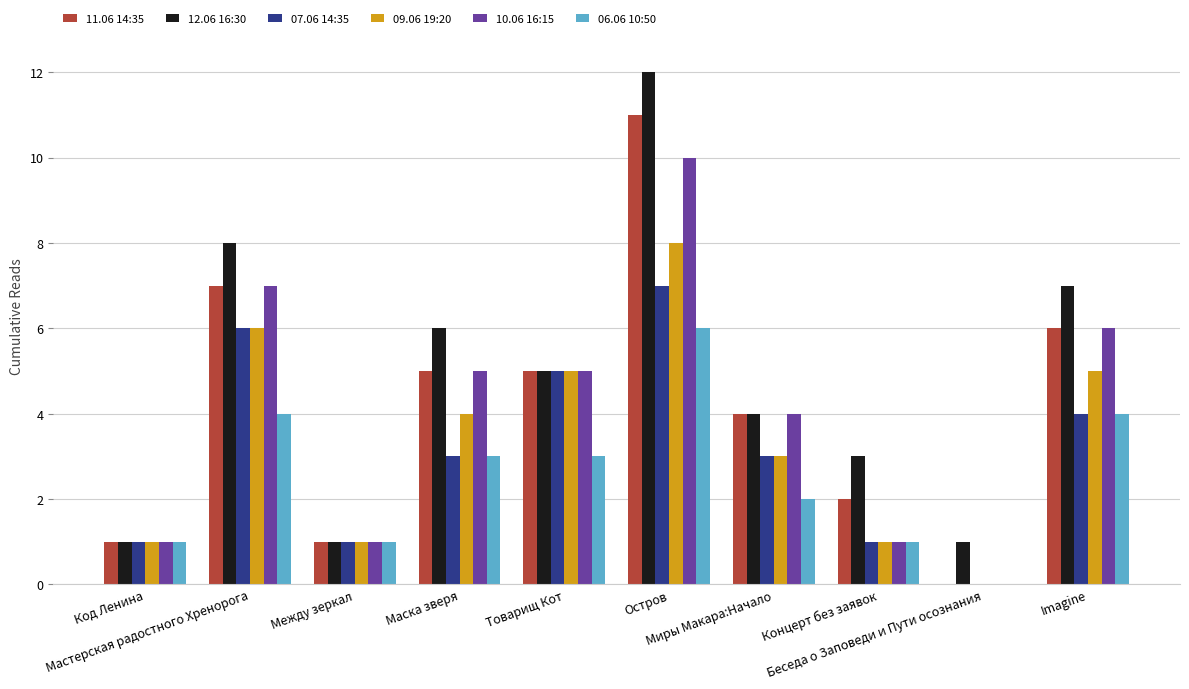

What are all the series names shown in the legend?

11.06 14:35, 12.06 16:30, 07.06 14:35, 09.06 19:20, 10.06 16:15, 06.06 10:50